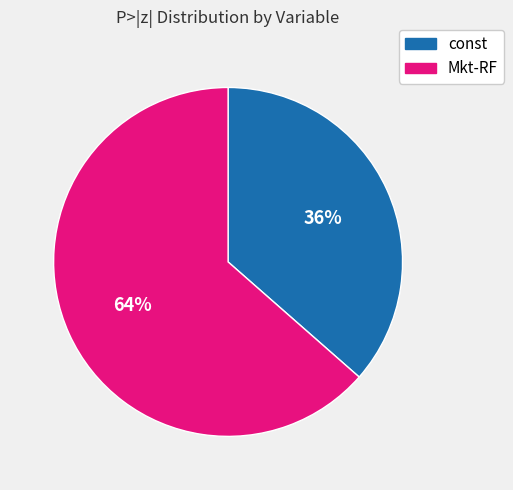

Count the number of slices in the pie.

2